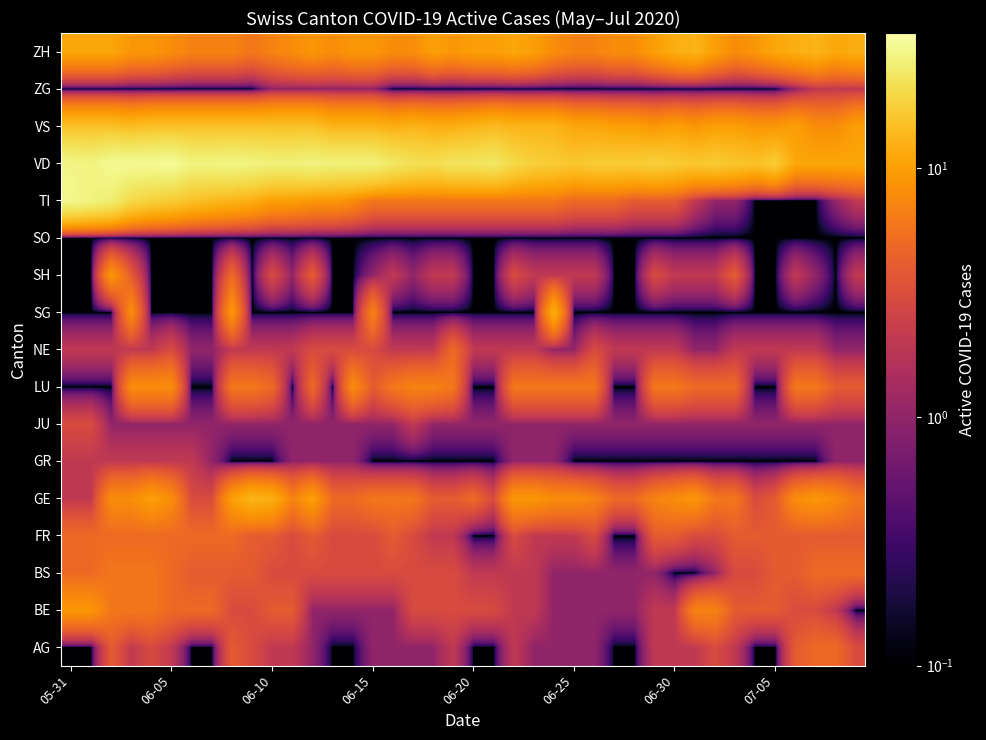

Which label corresponds to the smallest value in the chart?

05-31